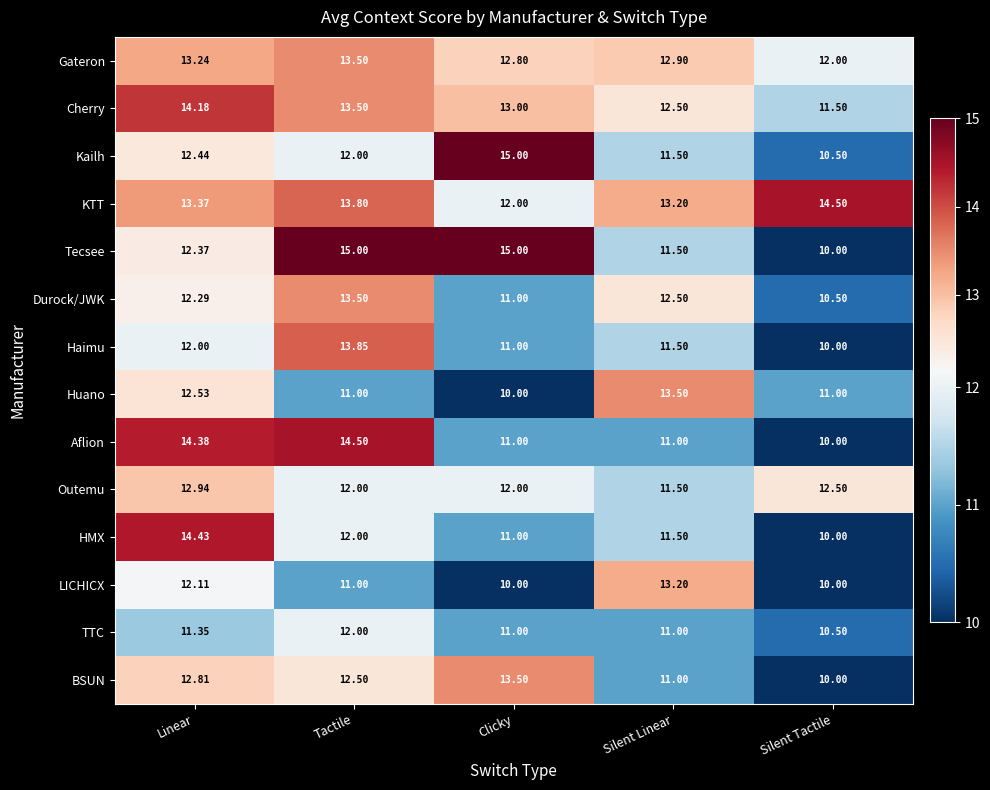

Which series has the largest range (max minus min)?

Tecsee